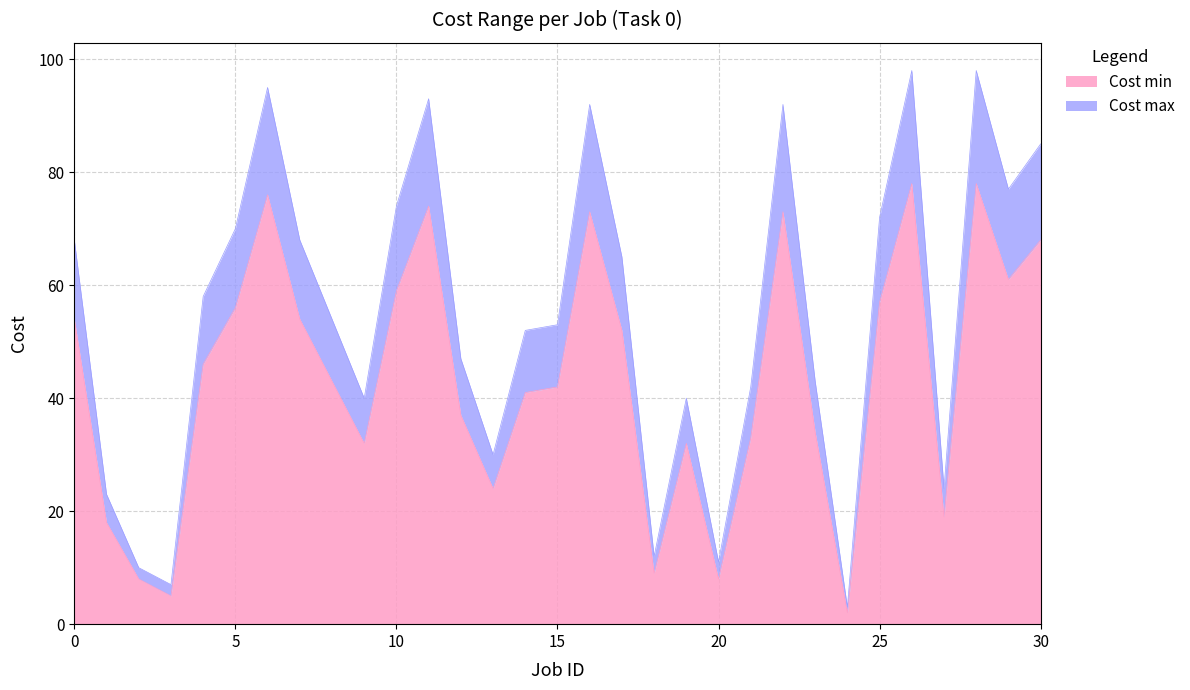

Reading left to right, what are all the values shown in this chart?

Cost min: 54	18	8	5	46	56	76	54	43	32	59	74	37	24	41	42	73	52	9	32	8	33	73	34	2	57	78	19	78	61	68
Cost max: 68	23	10	7	58	70	95	68	54	40	74	93	47	30	52	53	92	65	12	40	11	42	92	43	3	72	98	24	98	77	85